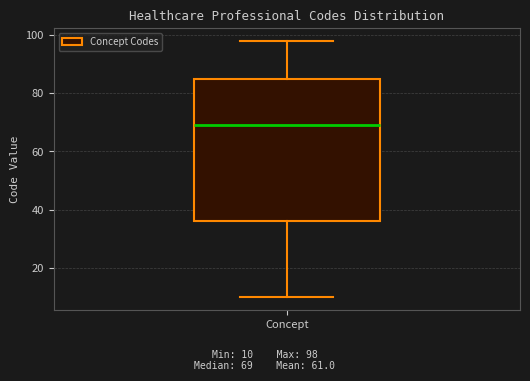

Read this box plot against the y-axis: the position of the median line, the range covered by the box, and the ends of both whiskers. The values are not printed on the chart, so give them approximately, as read against the axis.

median 70, box 36 to 86, whiskers 10 to 98